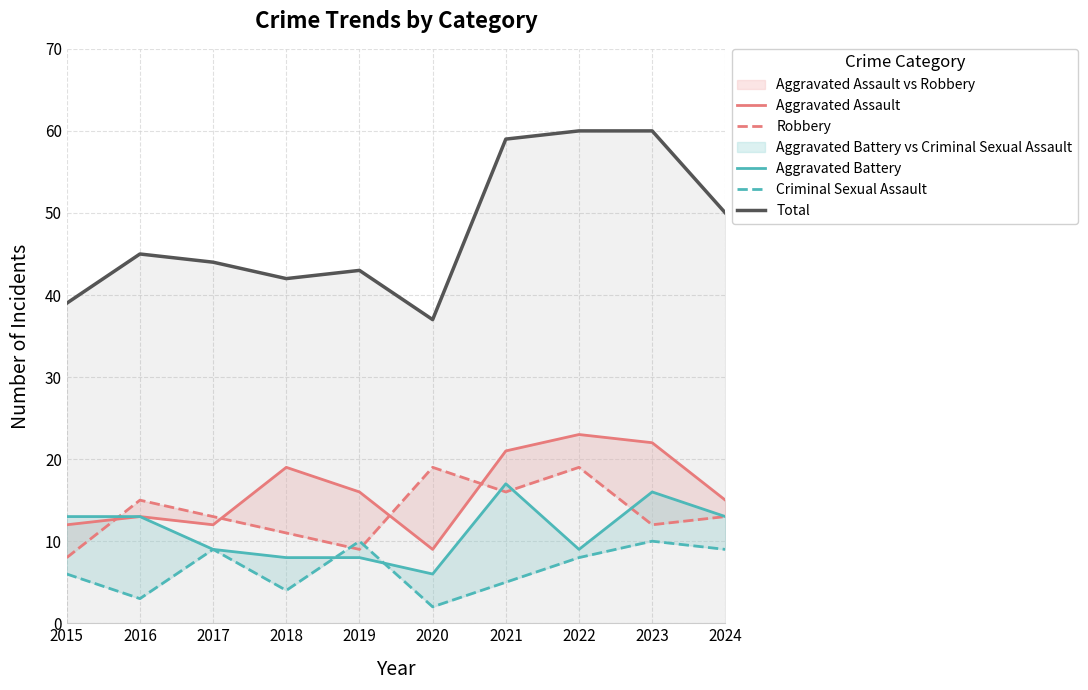

Where is Aggravated Assault nearest to the value 16?

2019